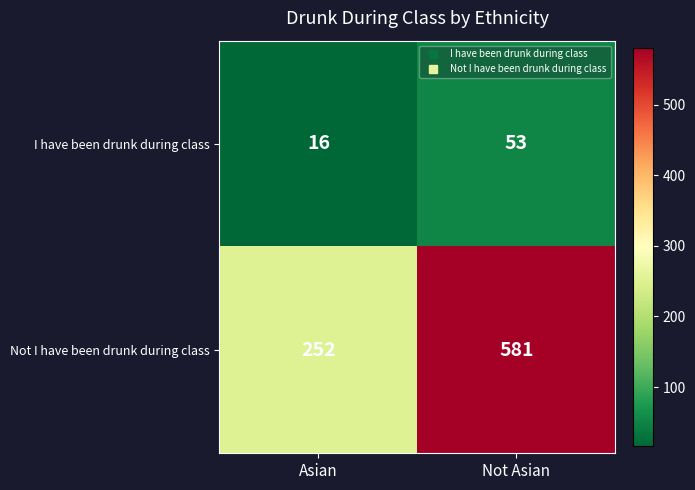

What is the difference between the I have been drunk during class values at Asian and Not Asian?

37